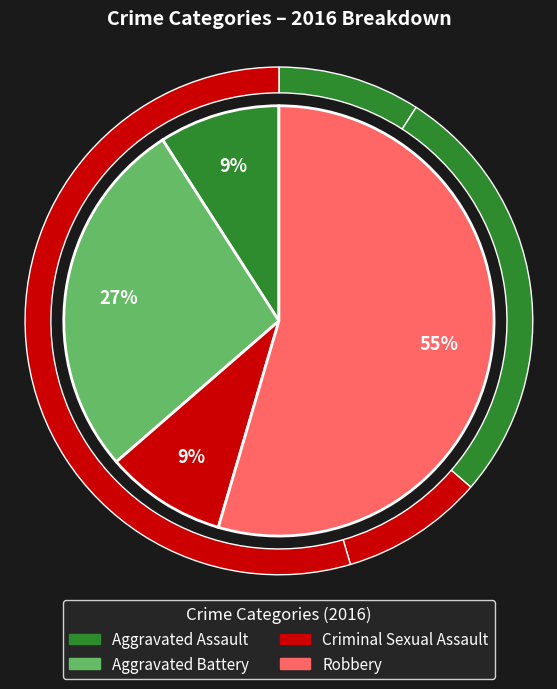

Which category has the smallest portion of the pie?

Aggravated Assault